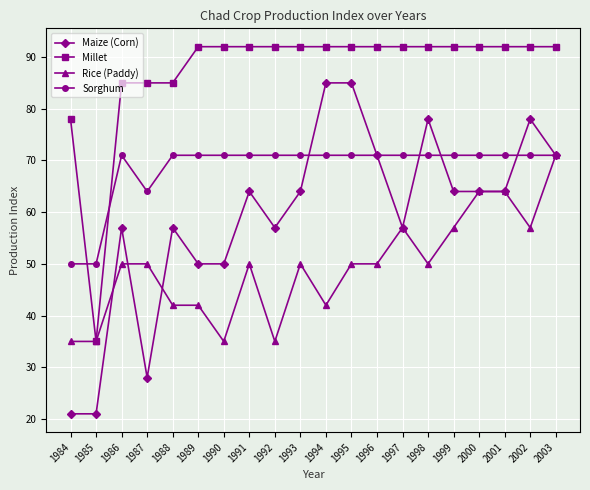

What is the total value across all series at 1984?

184